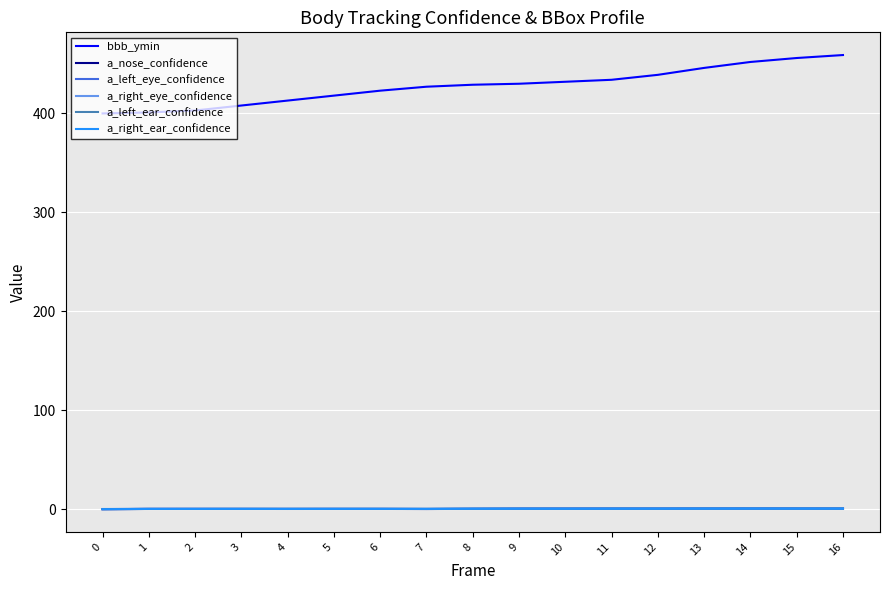

Is it true that a_nose_confidence equals 0.2 at 0?

True